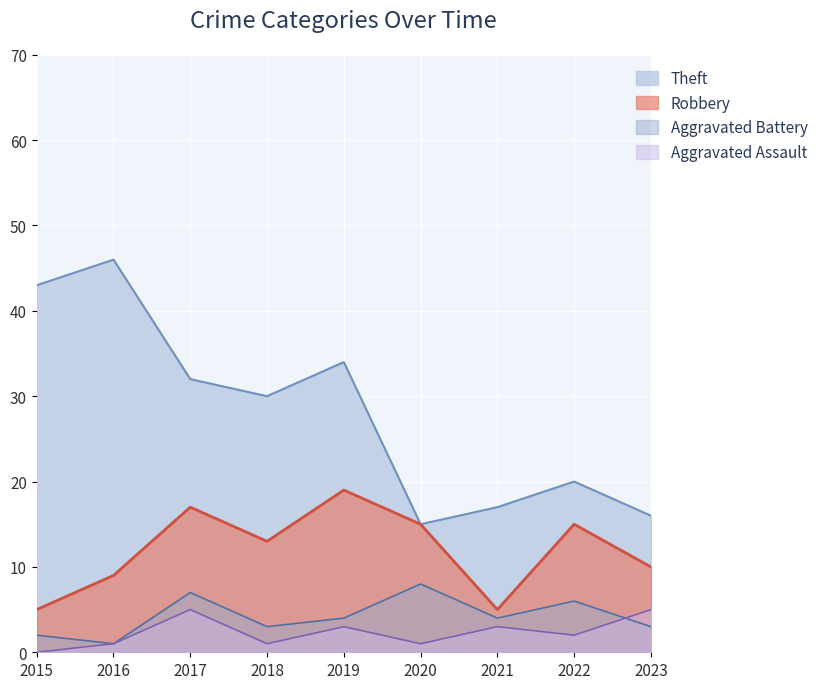

Which category has the highest value across all series?

2016